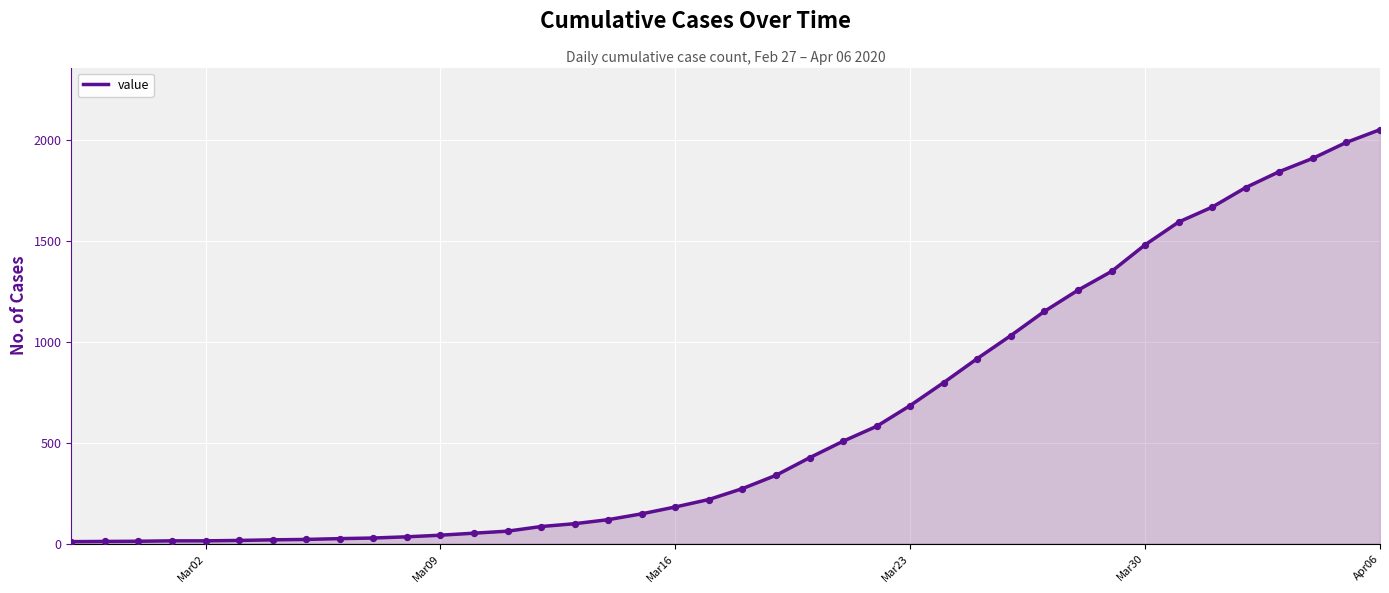

What is the difference between the maximum and minimum values?

2043